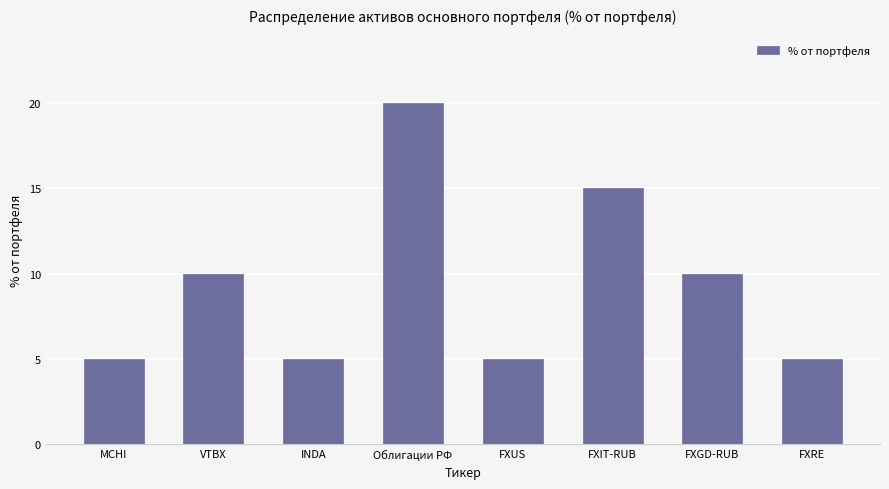

What position from the right is VTBX?

7